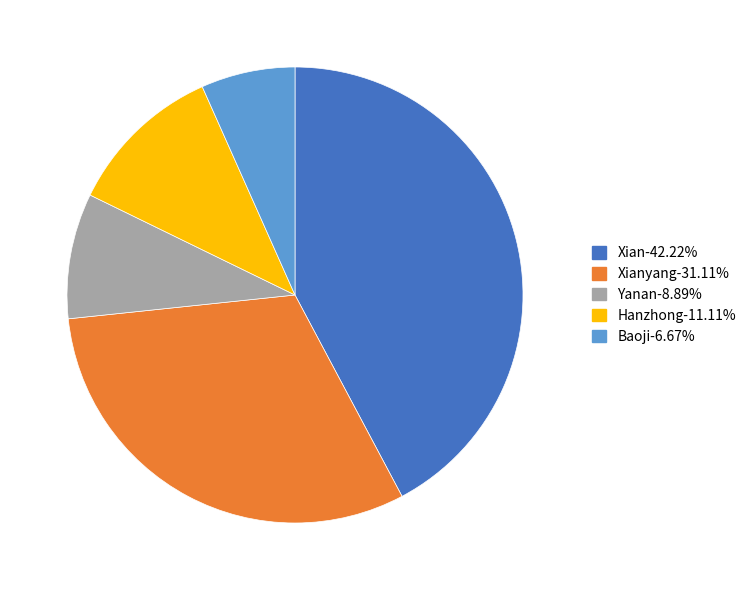

How many slices are in this pie chart?

5